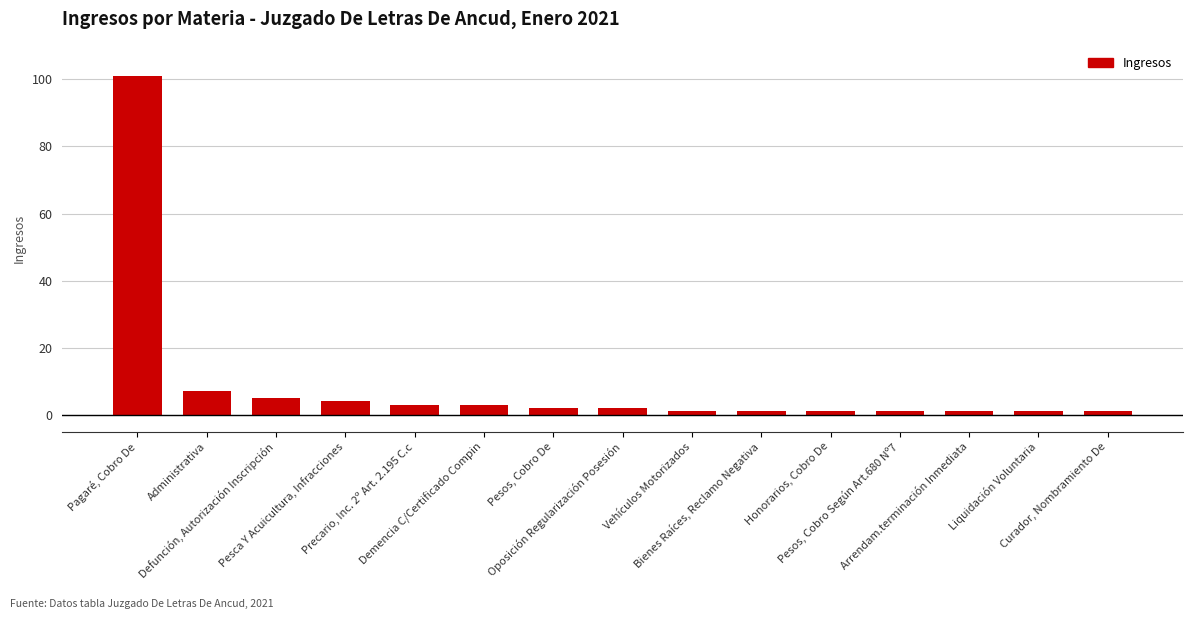

What is the maximum value shown in the chart?

101